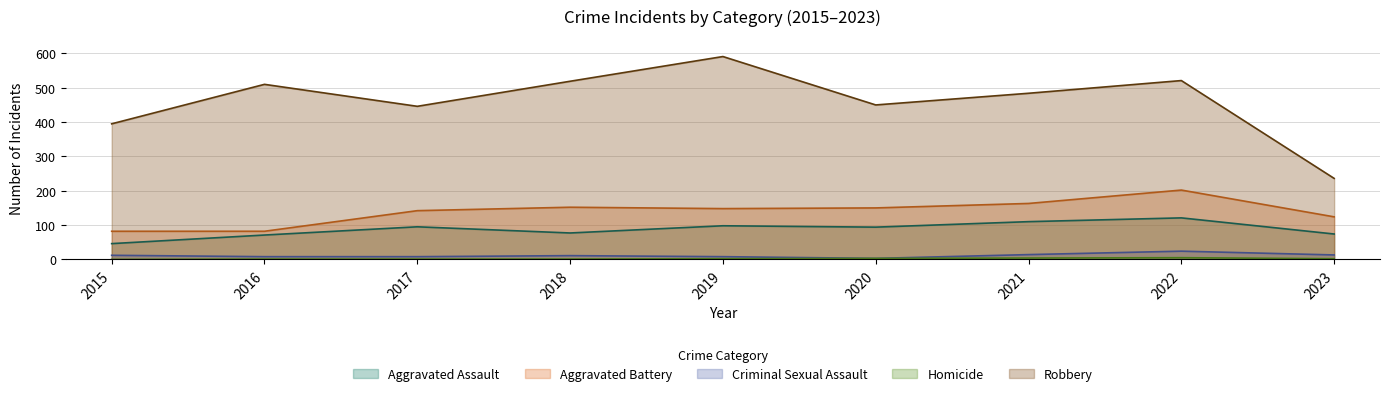

At which category does Criminal Sexual Assault reach its first local peak?

2018